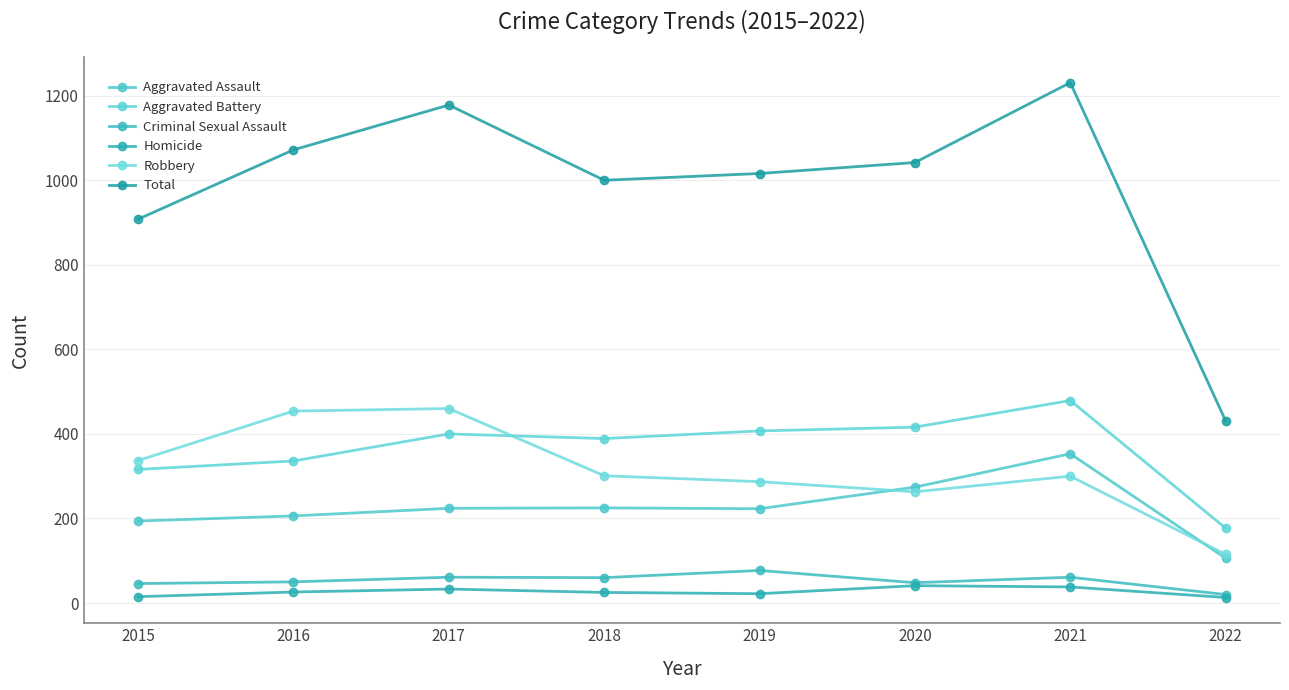

True or false: Aggravated Battery and Homicide intersect in this chart.

False